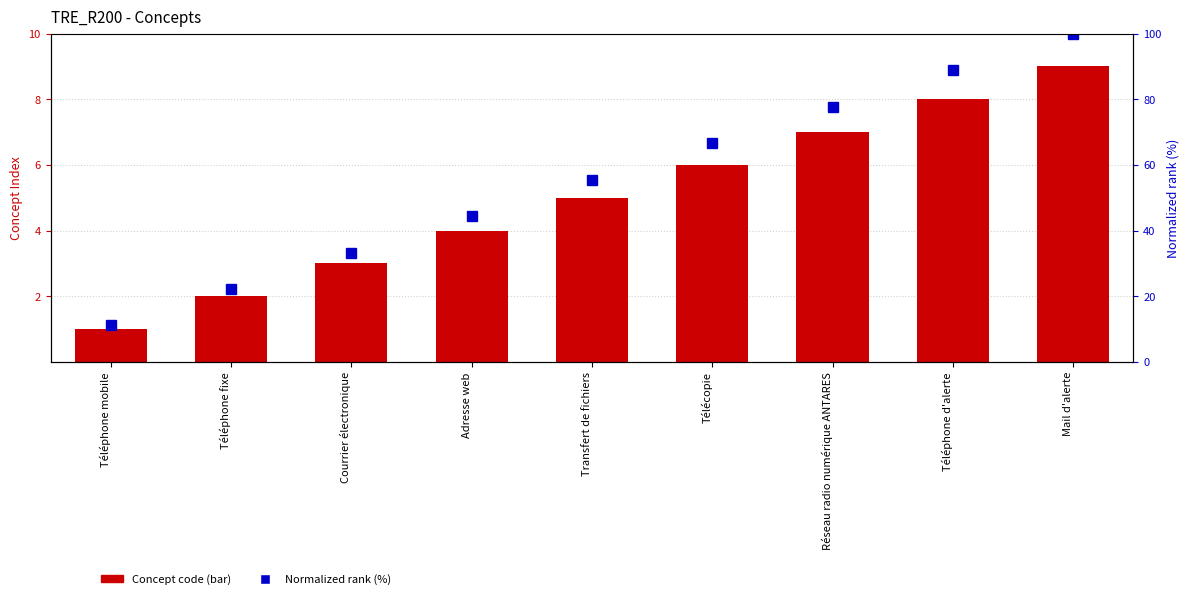

What are all the series names shown in the legend?

Concept code, Normalized rank (%)